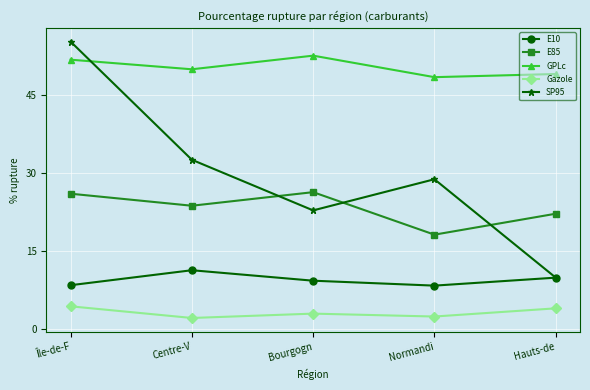

True or false: E85 has a value of 23.7 at Centre-V.

True